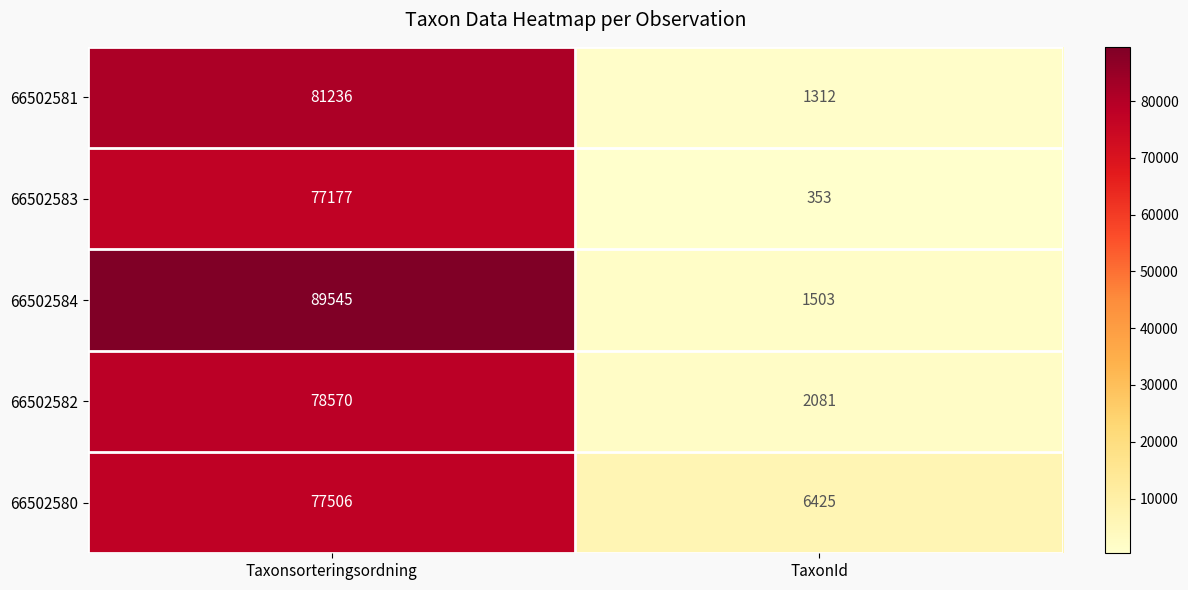

What is the greatest value displayed?

89545